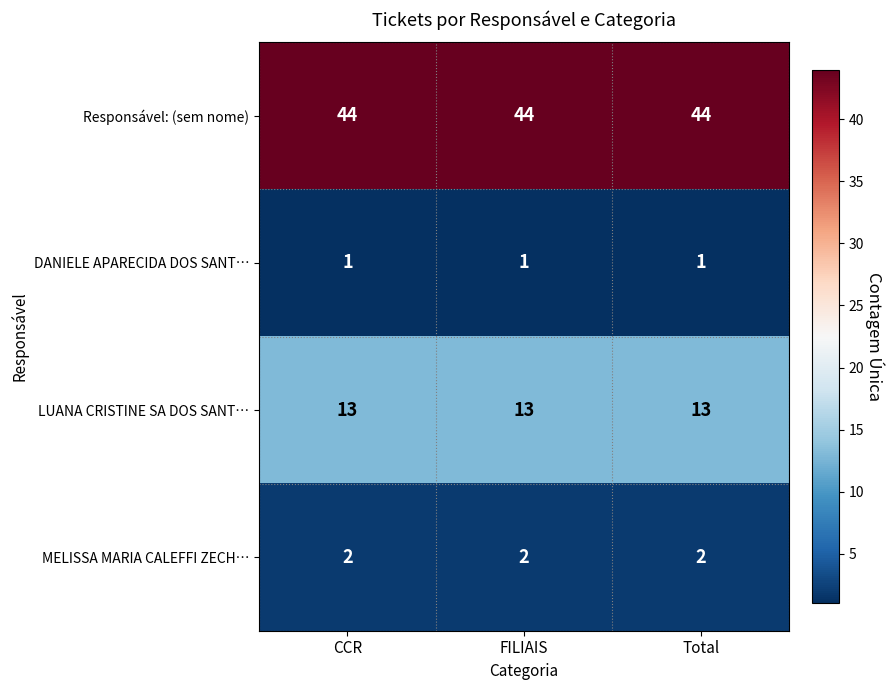

What is the smallest value displayed?

1